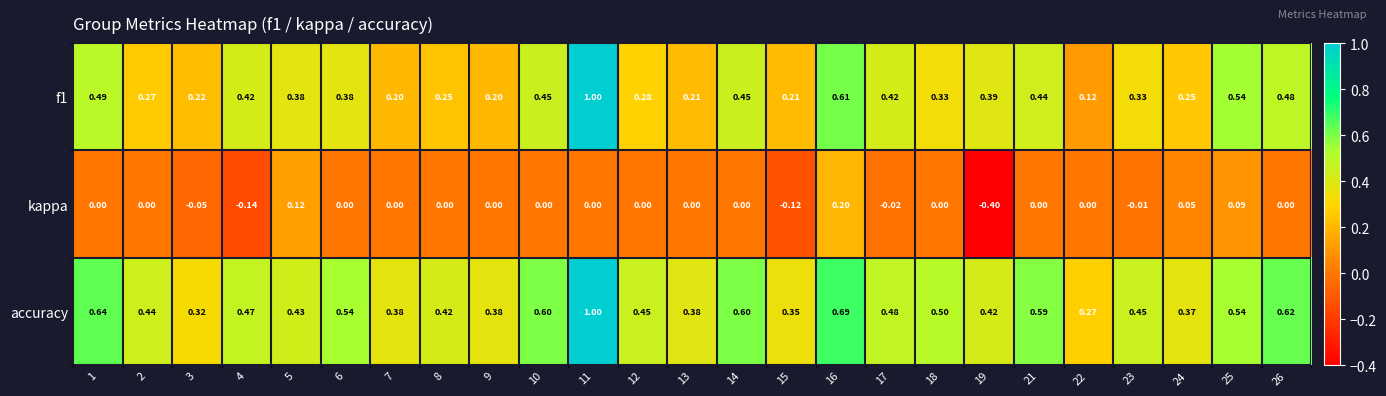

Is the value of accuracy at 5 greater than the value of kappa at 6?

Yes